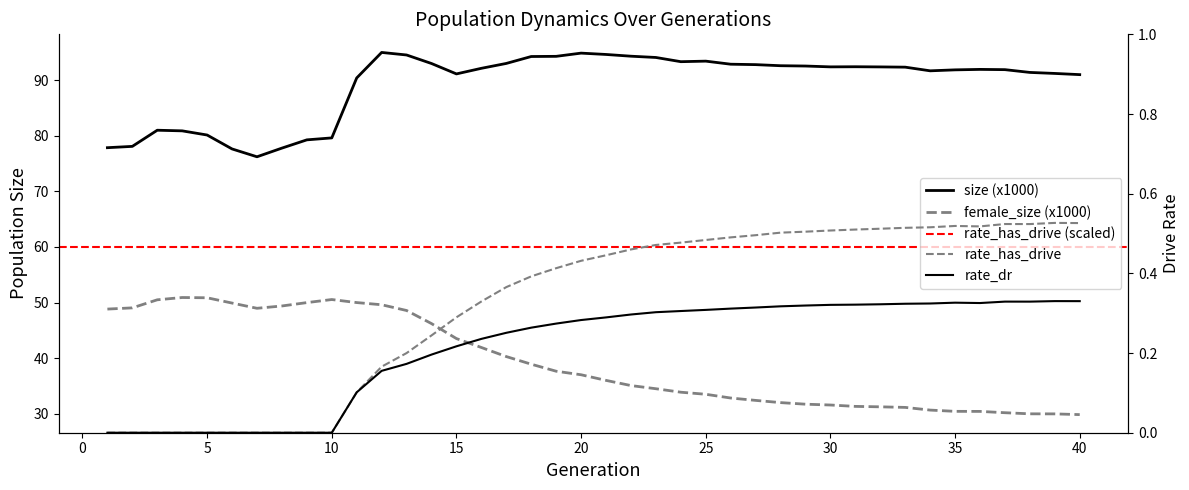

True or false: size and female_size cross at least once.

False